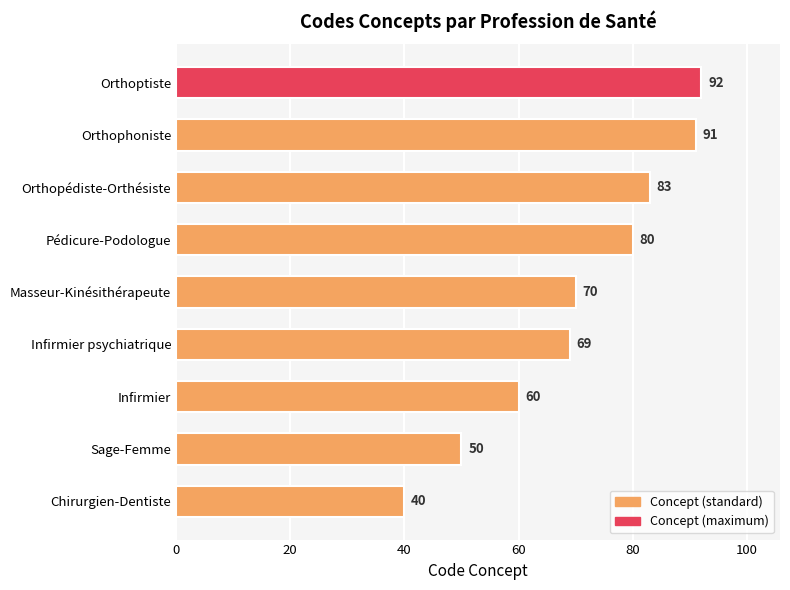

Rank the categories by value from lowest to highest.

Chirurgien-Dentiste, Sage-Femme, Infirmier, Infirmier psychiatrique, Masseur-Kinésithérapeute, Pédicure-Podologue, Orthopédiste-Orthésiste, Orthophoniste, Orthoptiste